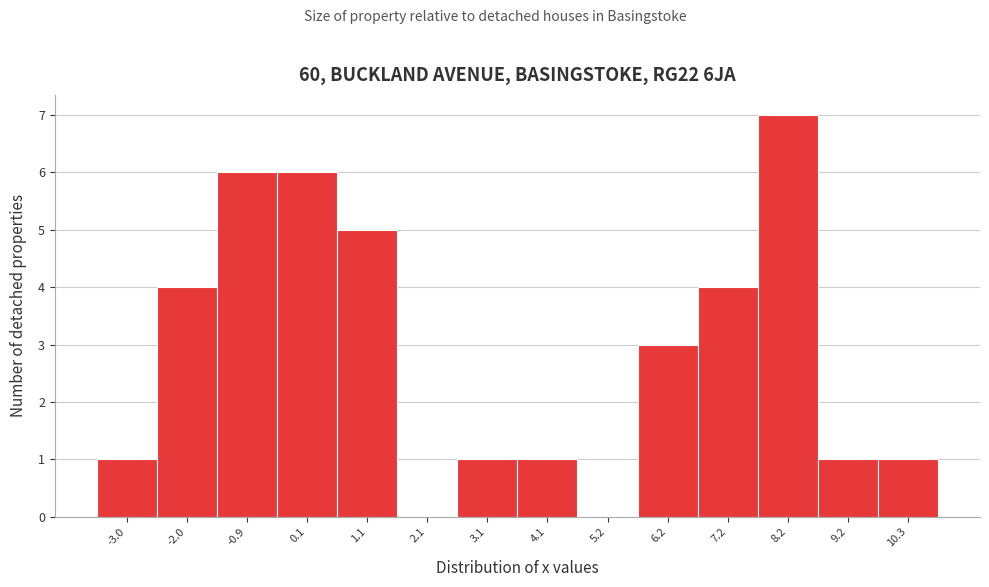

How tall is the bar that spans 6.6 to 7.8 on the x-axis? Neither the bar edges nor the heights are printed on the chart, so give them approximately, as read against the axes.

4